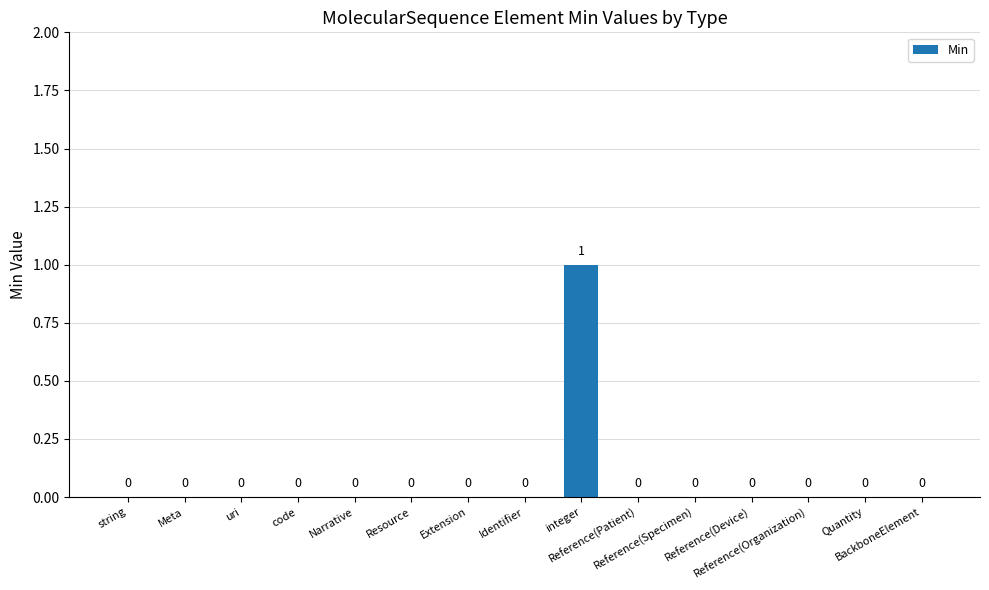

How many data points are above 0?

1